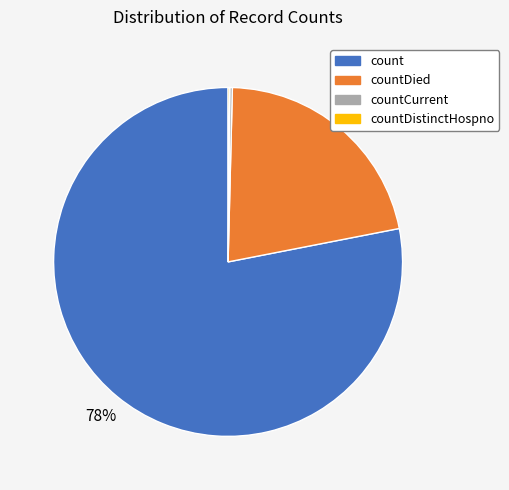

Is there any slice that represents more than half of the pie?

Yes